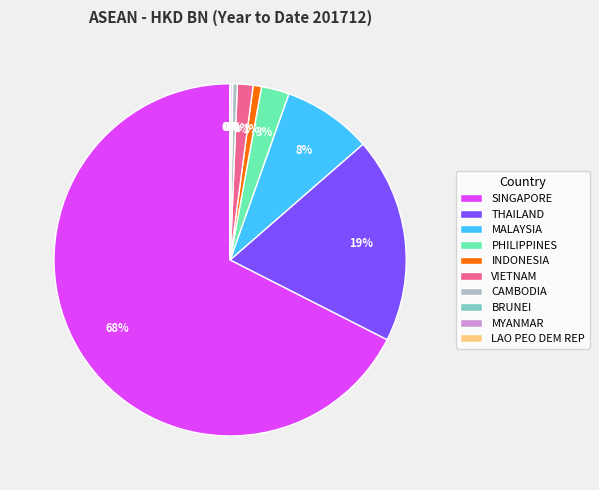

To the nearest percent, what is the average slice percentage?

10%